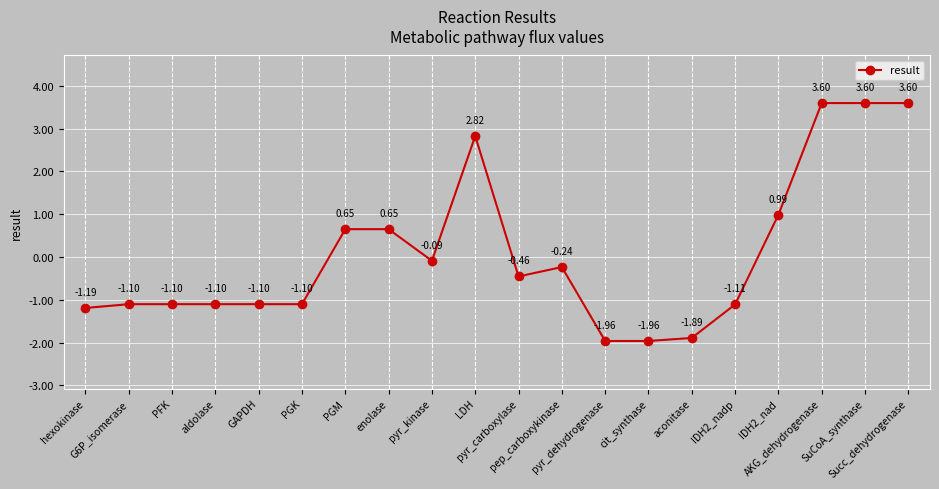

What is the difference between the second highest and minimum values?

5.6